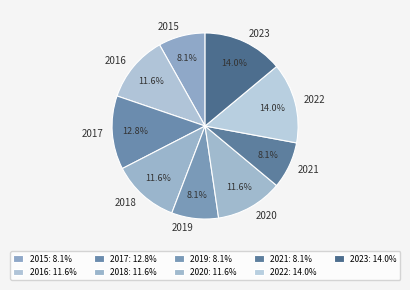

What percentage is NOT represented by 2018?

88.4%